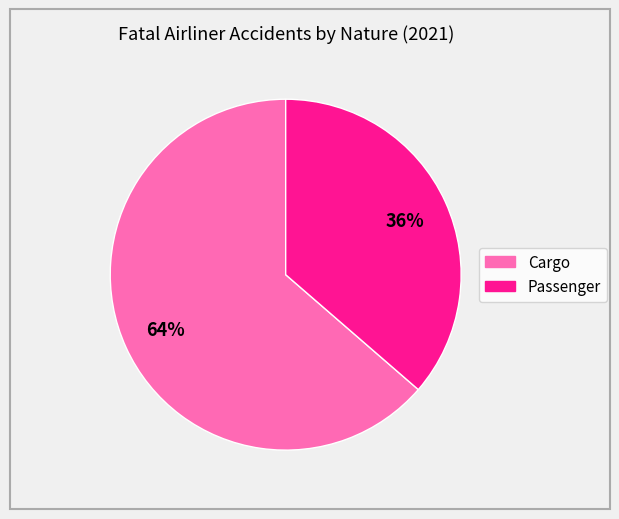

Which slice represents more than half of the pie?

Cargo